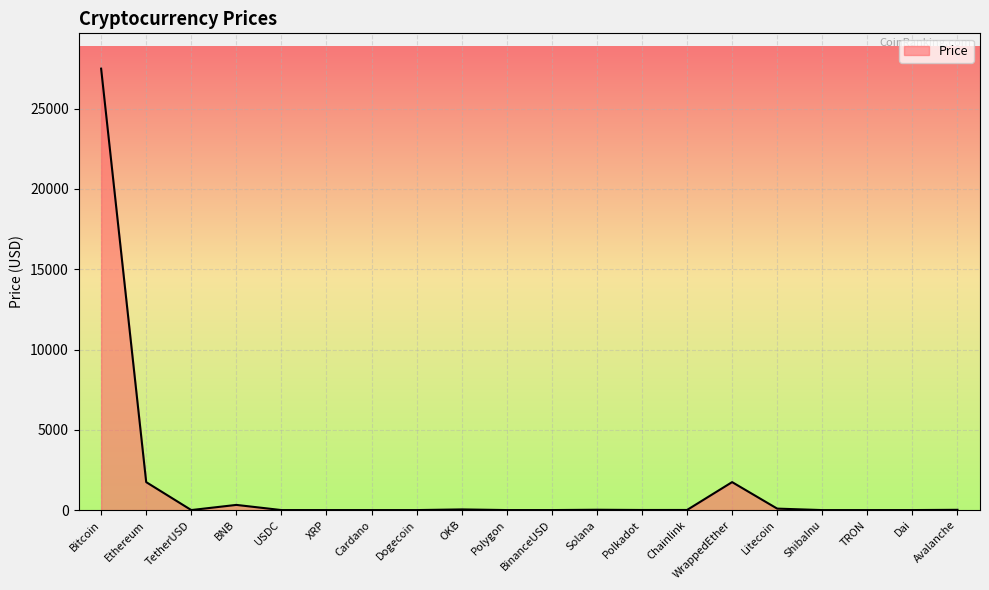

Between Chainlink and WrappedEther, which is larger?

WrappedEther